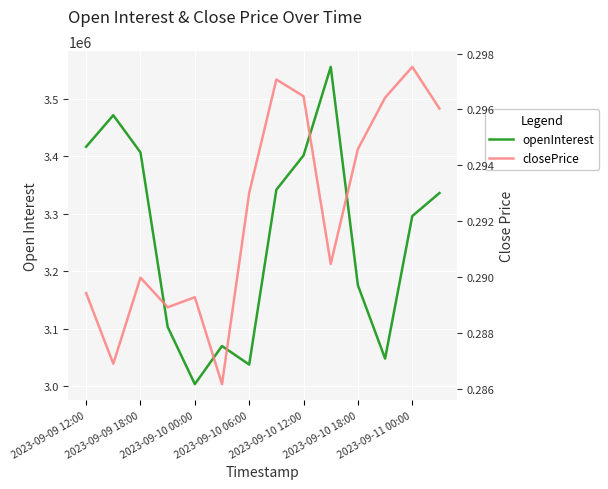

Reading right to left, list all the values displayed in this chart.

openInterest: 3336026.0	3295862.0	3047859.0	3175417.0	3555514.0	3401501.0	3341751.0	3037413.0	3069722.0	3003364.0	3103084.0	3406707.0	3471410.0	3416528.0
closePrice: 0.3	0.3	0.3	0.3	0.3	0.3	0.3	0.3	0.3	0.3	0.3	0.3	0.3	0.3